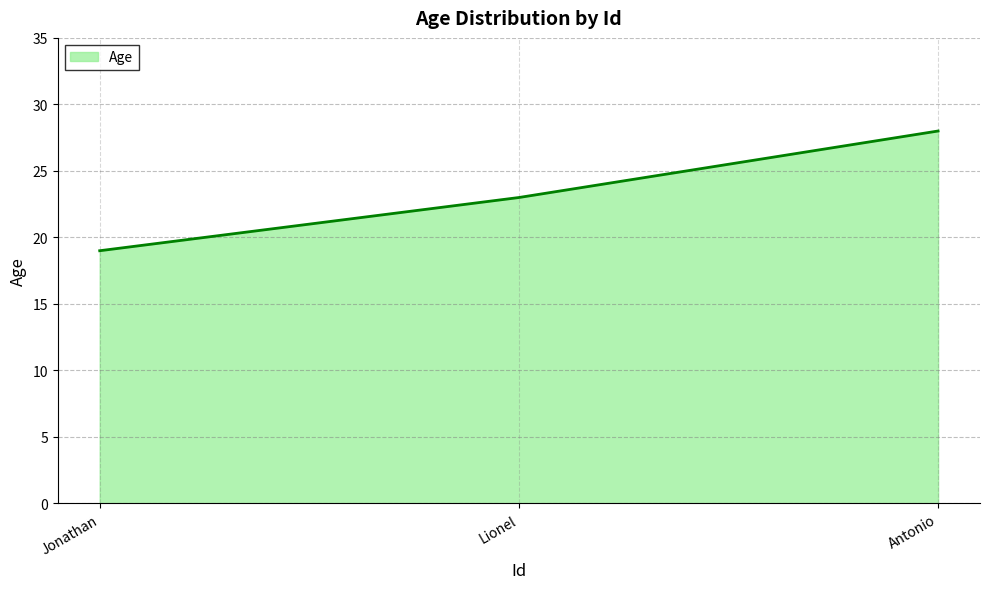

Reading left to right, extract all data points from this chart.

Jonathan=19	Lionel=23	Antonio=28